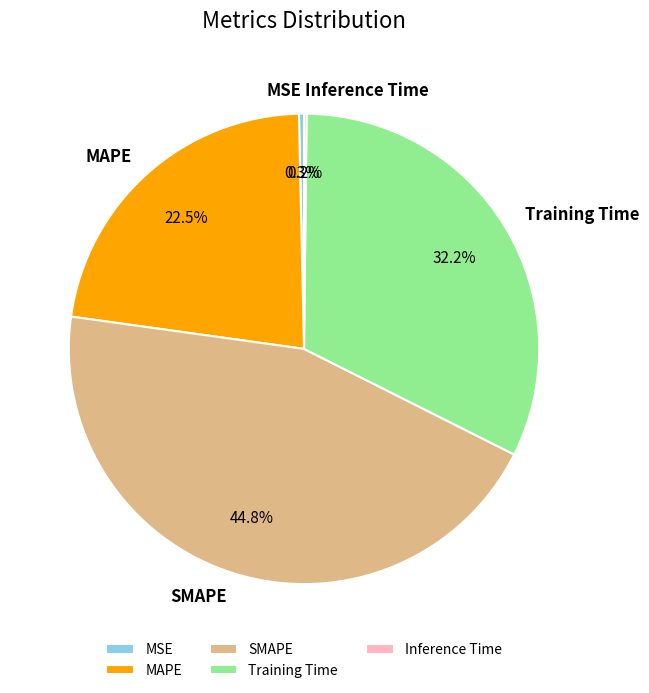

What percentage is NOT represented by SMAPE?

55.2%